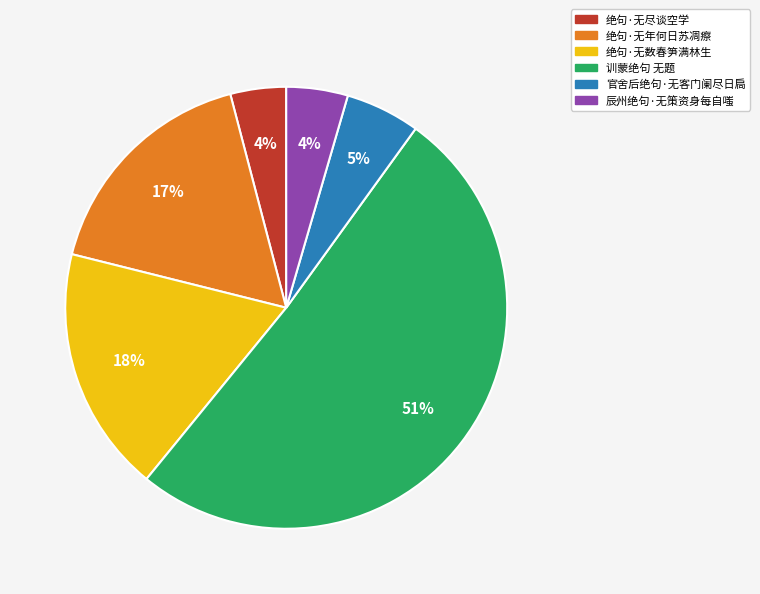

Does any single category account for the majority?

Yes